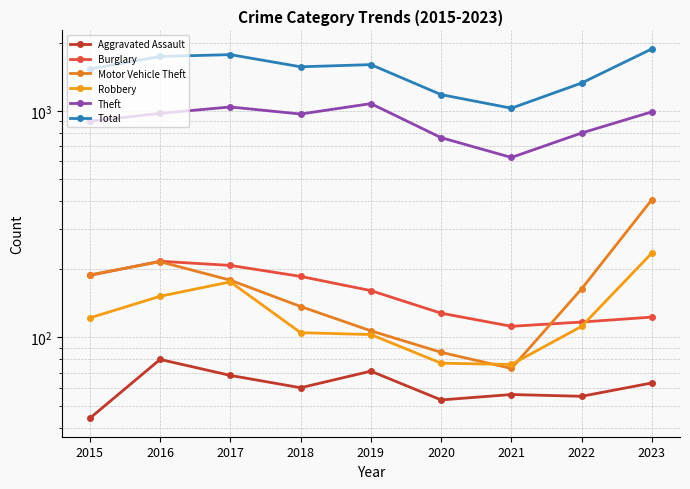

Which has a higher value, 2022 or 2023?

2023